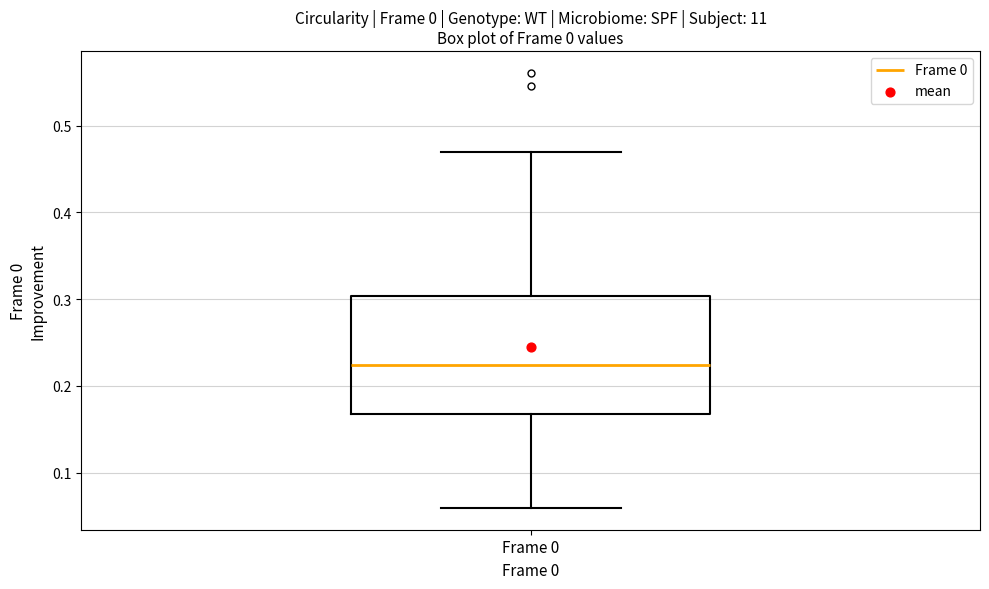

Transcribe this box plot: give where the median line is, the range the box spans, and where the two whiskers end, as read against the y-axis. The values are not printed on the chart, so give them approximately, as read against the axis.

median 0.22, box 0.17 to 0.30, whiskers 0.06 to 0.47